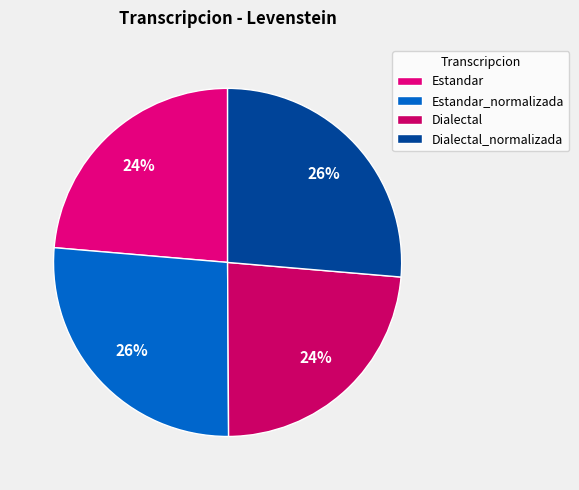

Is it true that Estandar_normalizada is 18% of the pie?

False